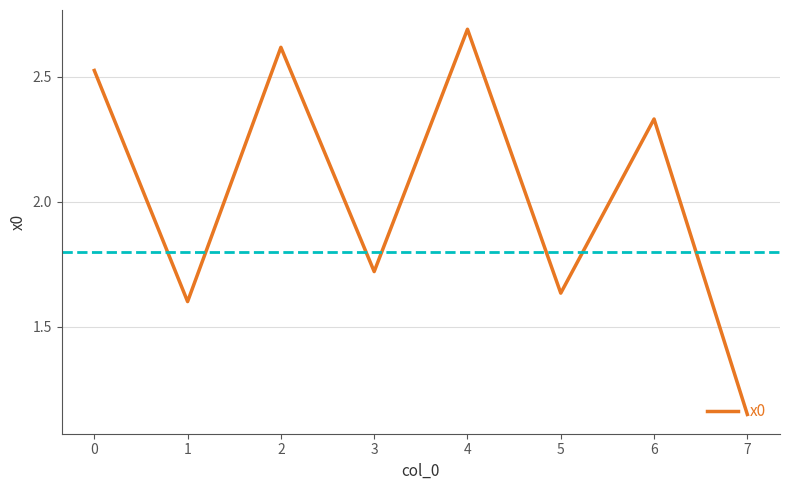

The value at 5 is 1.0. True or false?

False